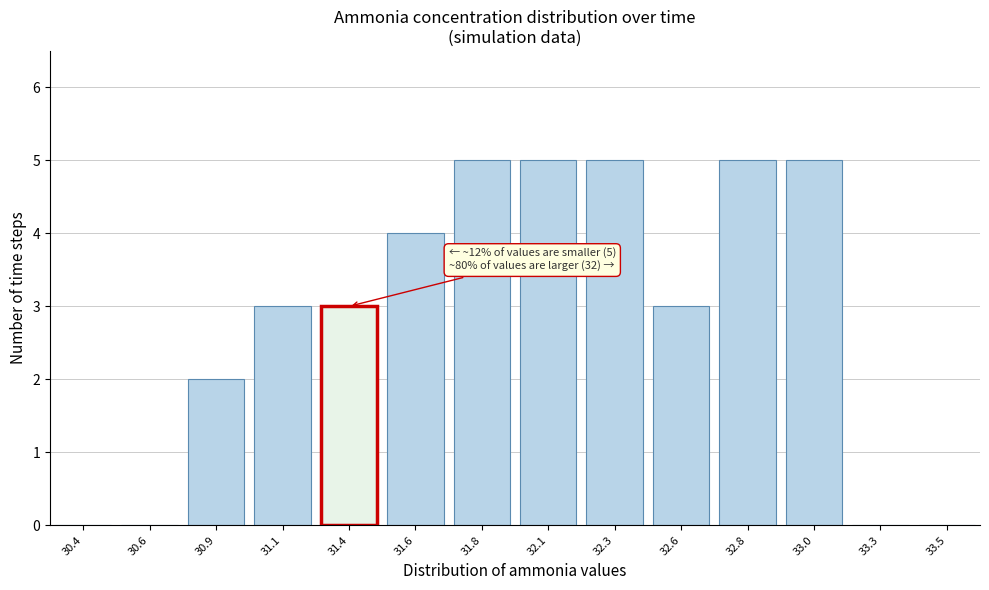

Reading left to right, list all the values displayed in this chart.

30.4=0	30.6=0	30.9=2	31.1=3	31.4=3	31.6=4	31.8=5	32.1=5	32.3=5	32.6=3	32.8=5	33.0=5	33.3=0	33.5=0